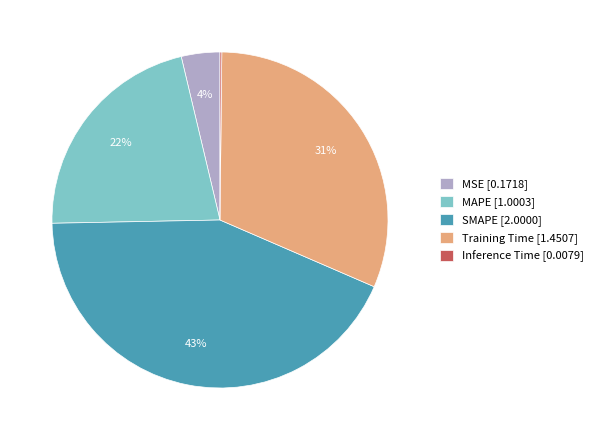

Is MSE the majority of the pie?

No